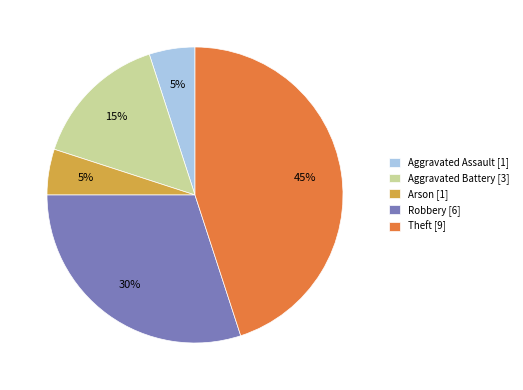

Do Aggravated Battery [3] and Arson [1] together represent more than half of the pie?

No